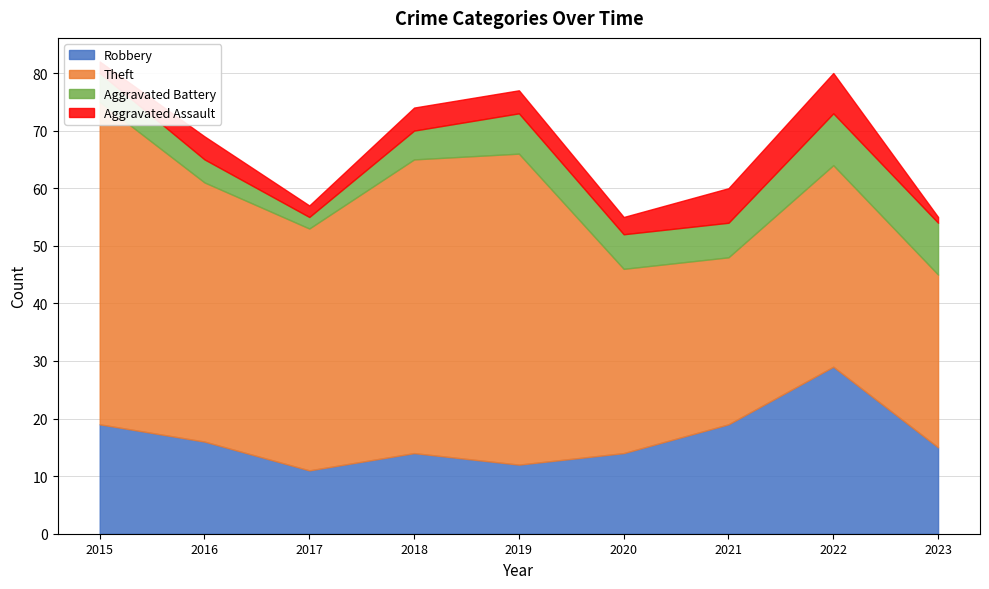

What is the spread (max minus min) of values at 2018?

47